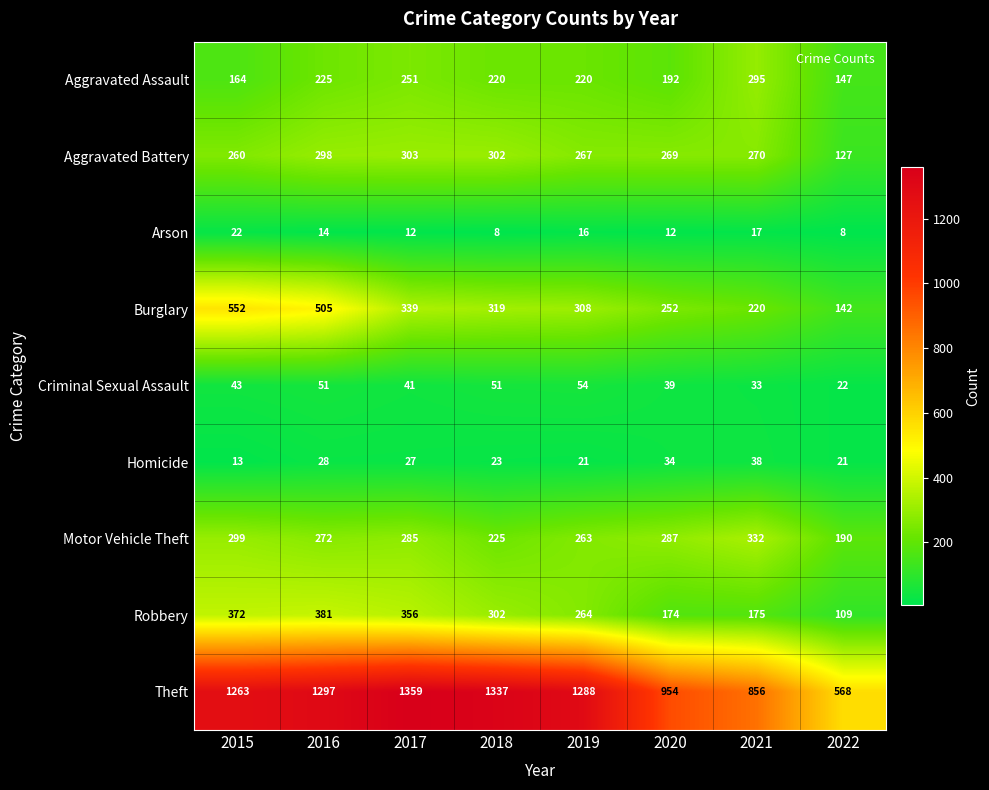

What is the sum of the Burglary values at 2015 and 2017?

891